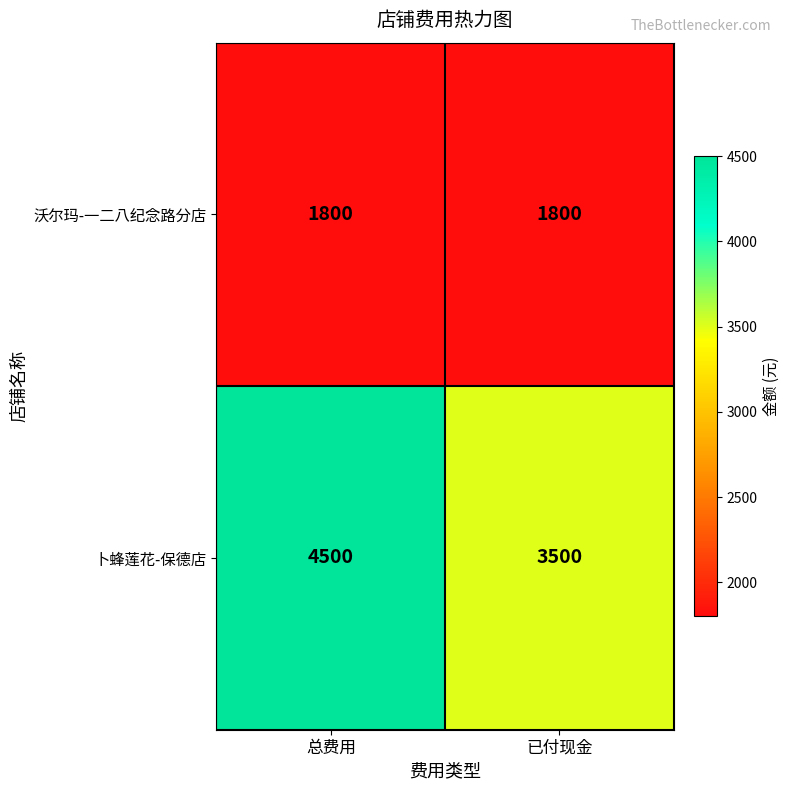

What is the greatest value displayed?

4500